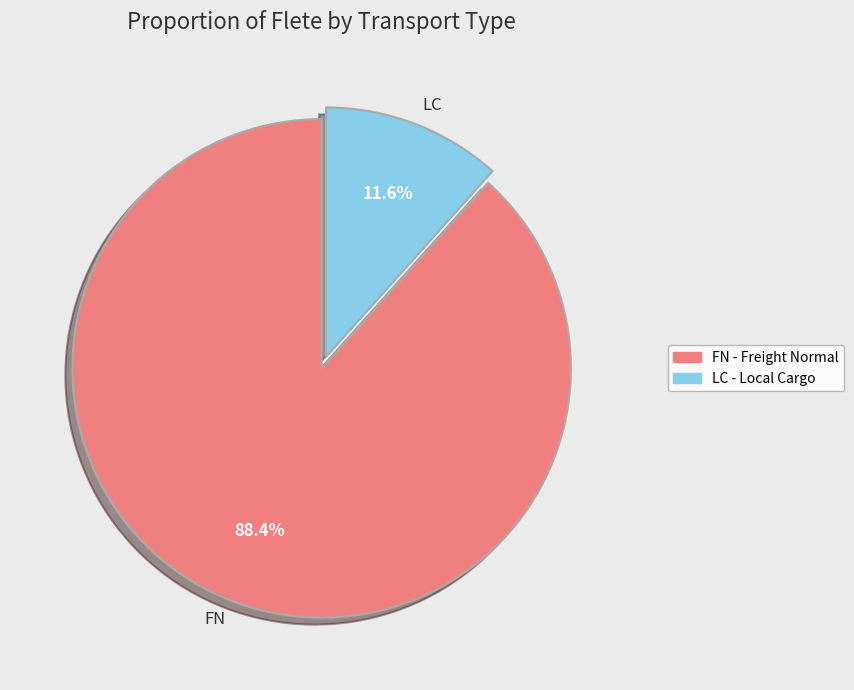

Do FN and LC together represent more than half of the pie?

Yes